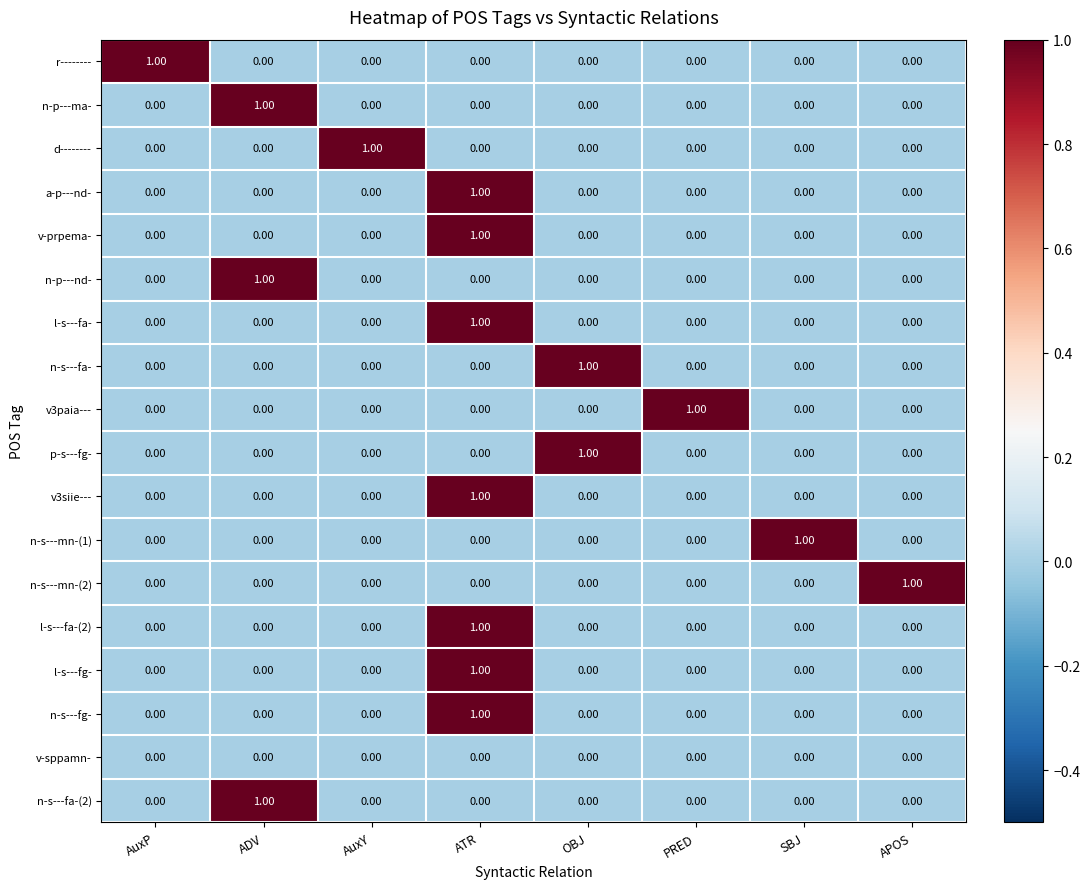

At how many categories does at least one series exceed 0?

8